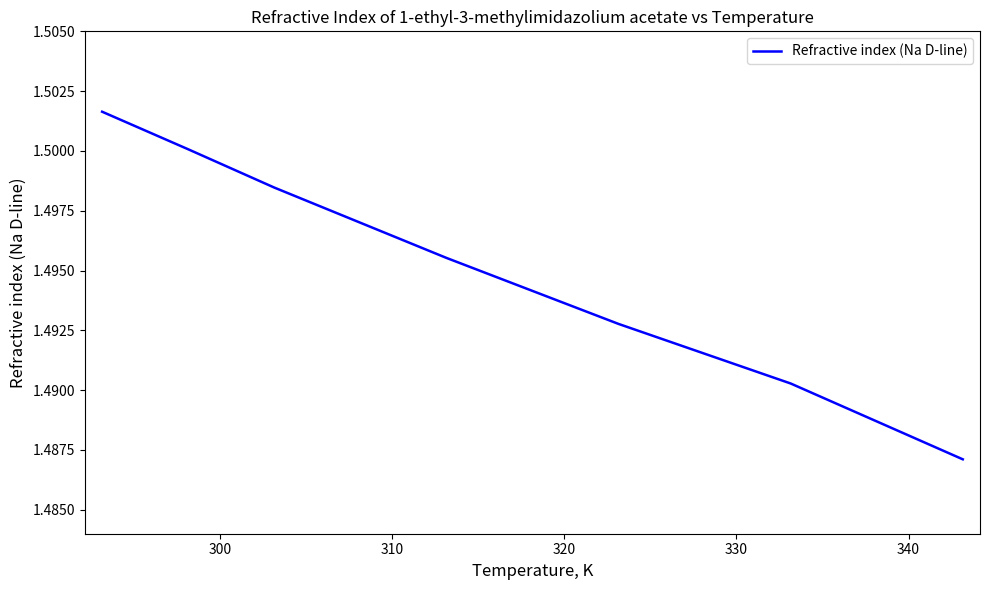

True or false: there are more than 2 points higher than both neighbors.

False